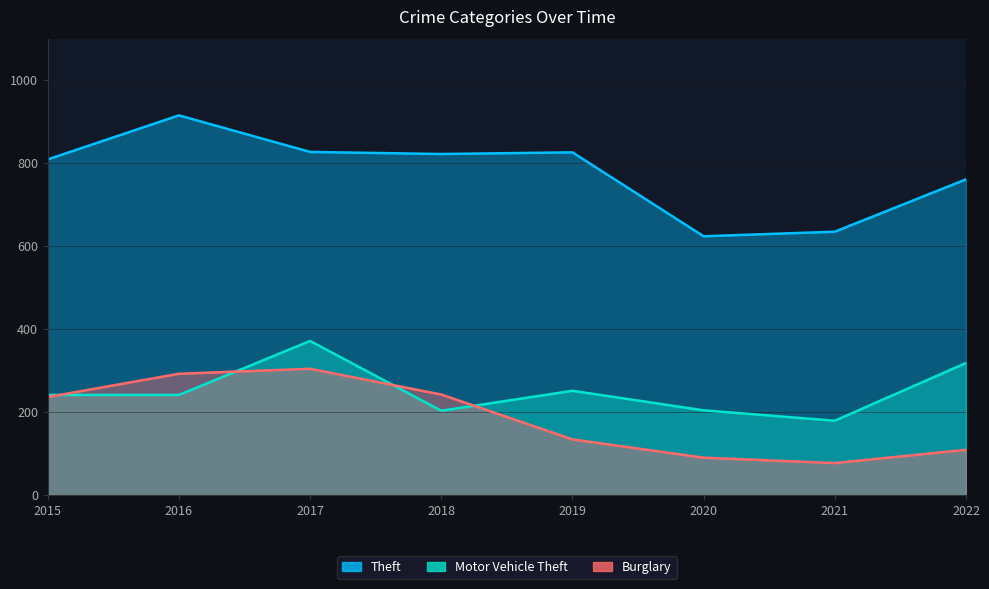

Reading right to left, list all the values displayed in this chart.

Theft: 2022=760	2021=634	2020=623	2019=825	2018=821	2017=826	2016=914	2015=808
Motor Vehicle Theft: 2022=318	2021=179	2020=204	2019=251	2018=203	2017=371	2016=241	2015=241
Burglary: 2022=109	2021=77	2020=90	2019=134	2018=242	2017=304	2016=292	2015=236